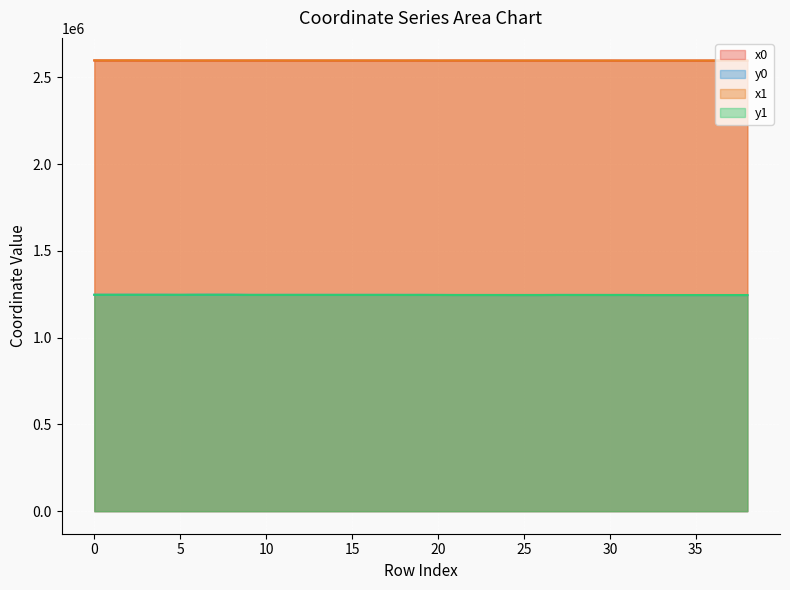

Which category has the lowest value in the y0 series?

32